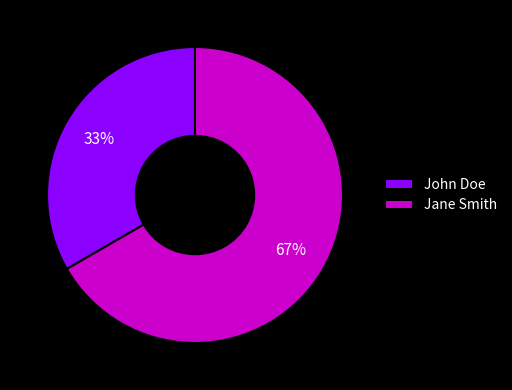

What percentage is the Jane Smith slice, to the nearest percent?

67%